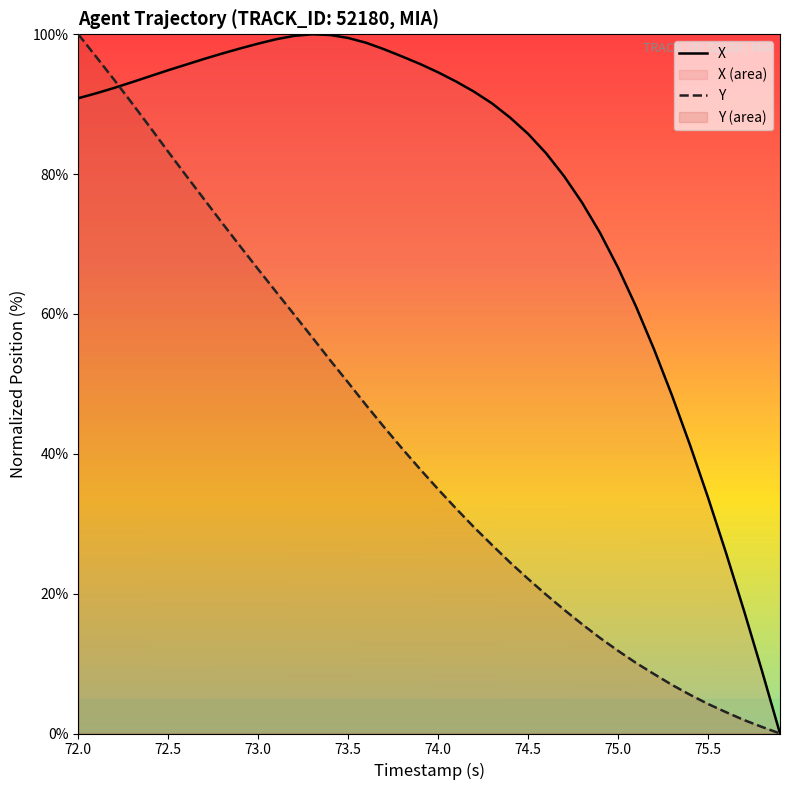

What are all the series names shown in the legend?

X, Y